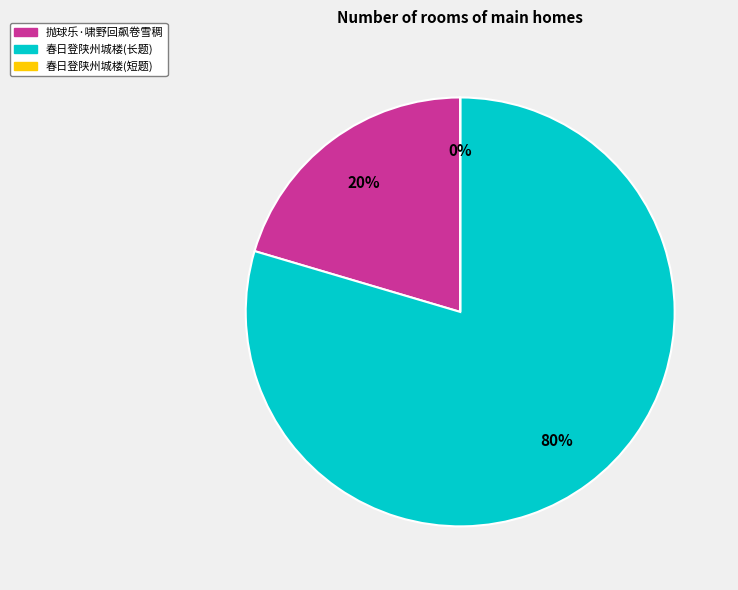

Which slice is the largest?

春日登陕州城楼(长题)